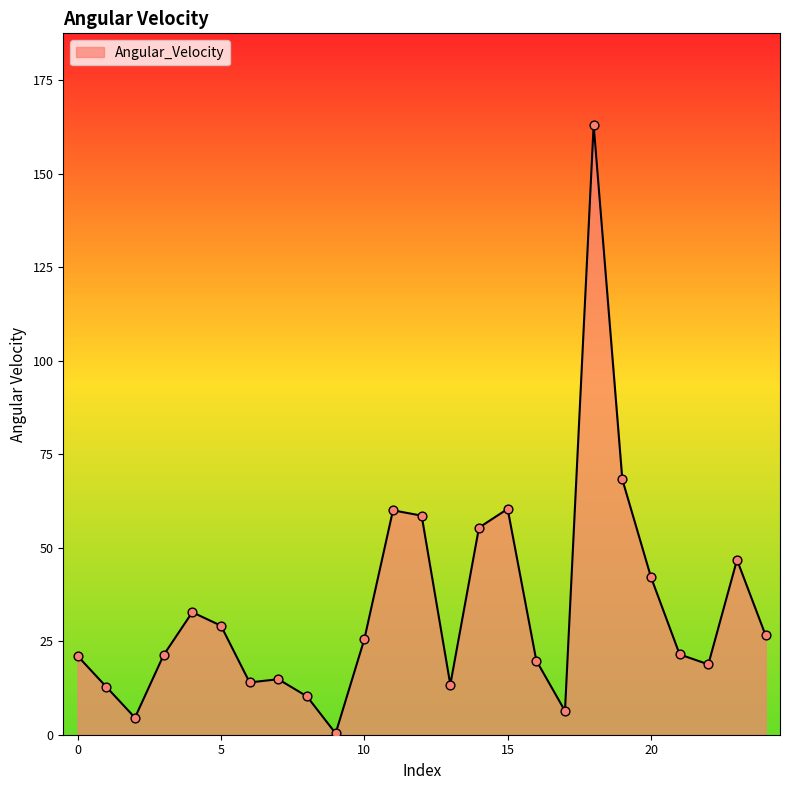

What is the maximum value shown in the chart?

163.1